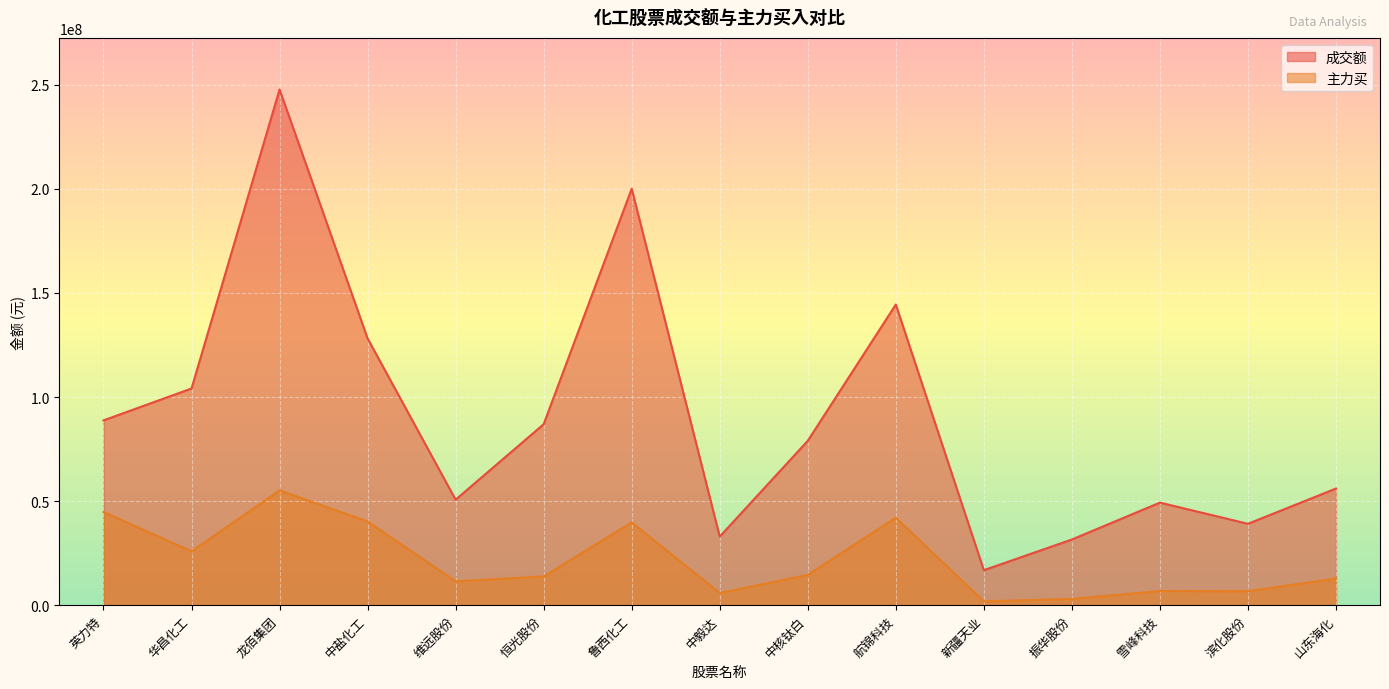

The value of 主力买 at 中盐化工 is 70586538. True or false?

False